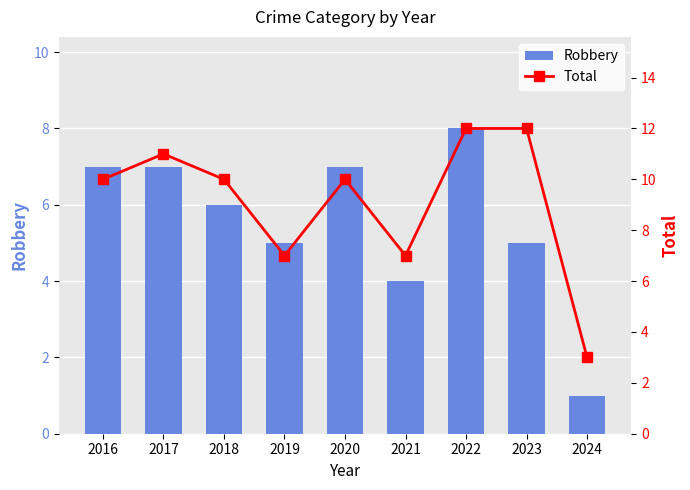

At which category is the sum across all series the highest?

2022